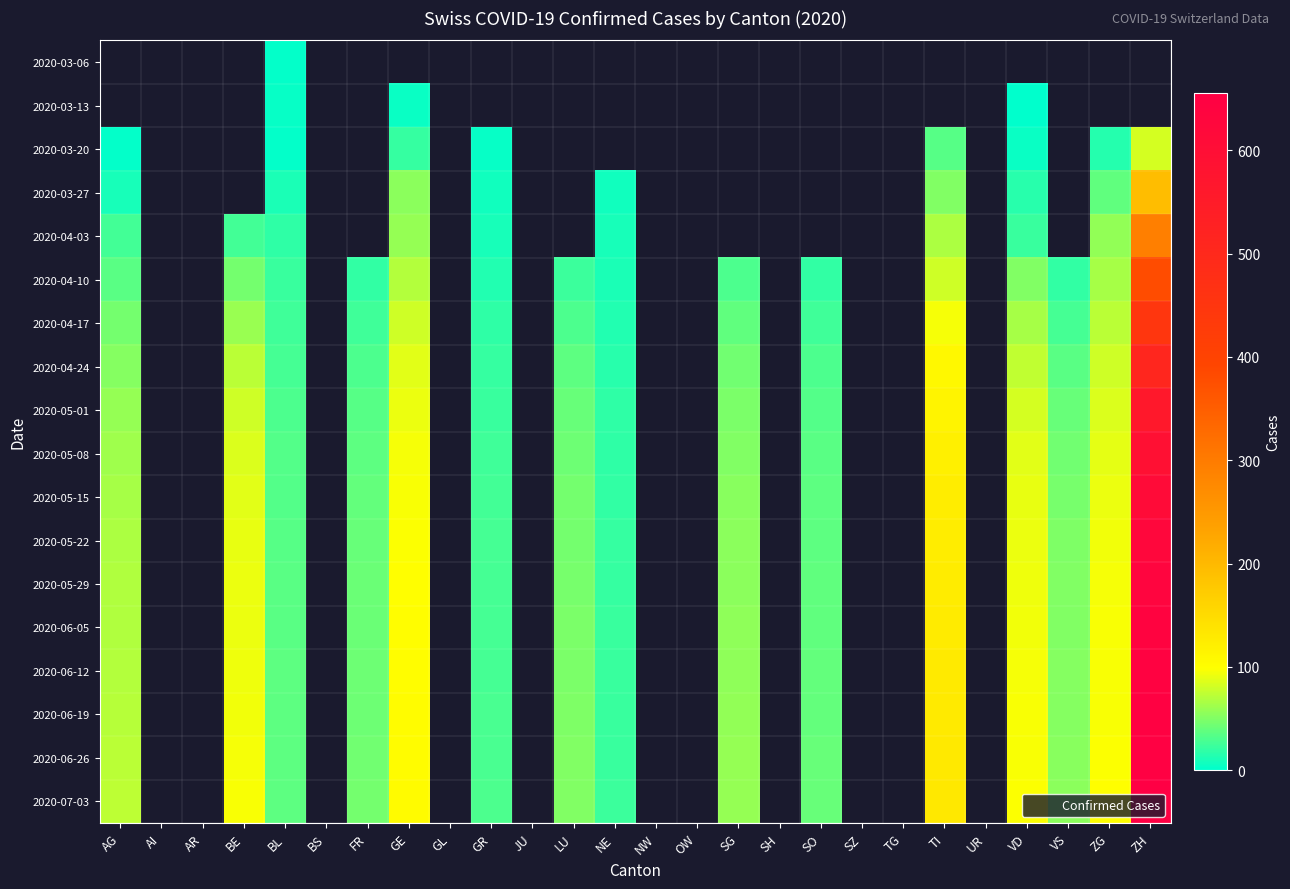

Is the value of 2020-03-13 at GE greater than the value of 2020-05-22 at VS?

No